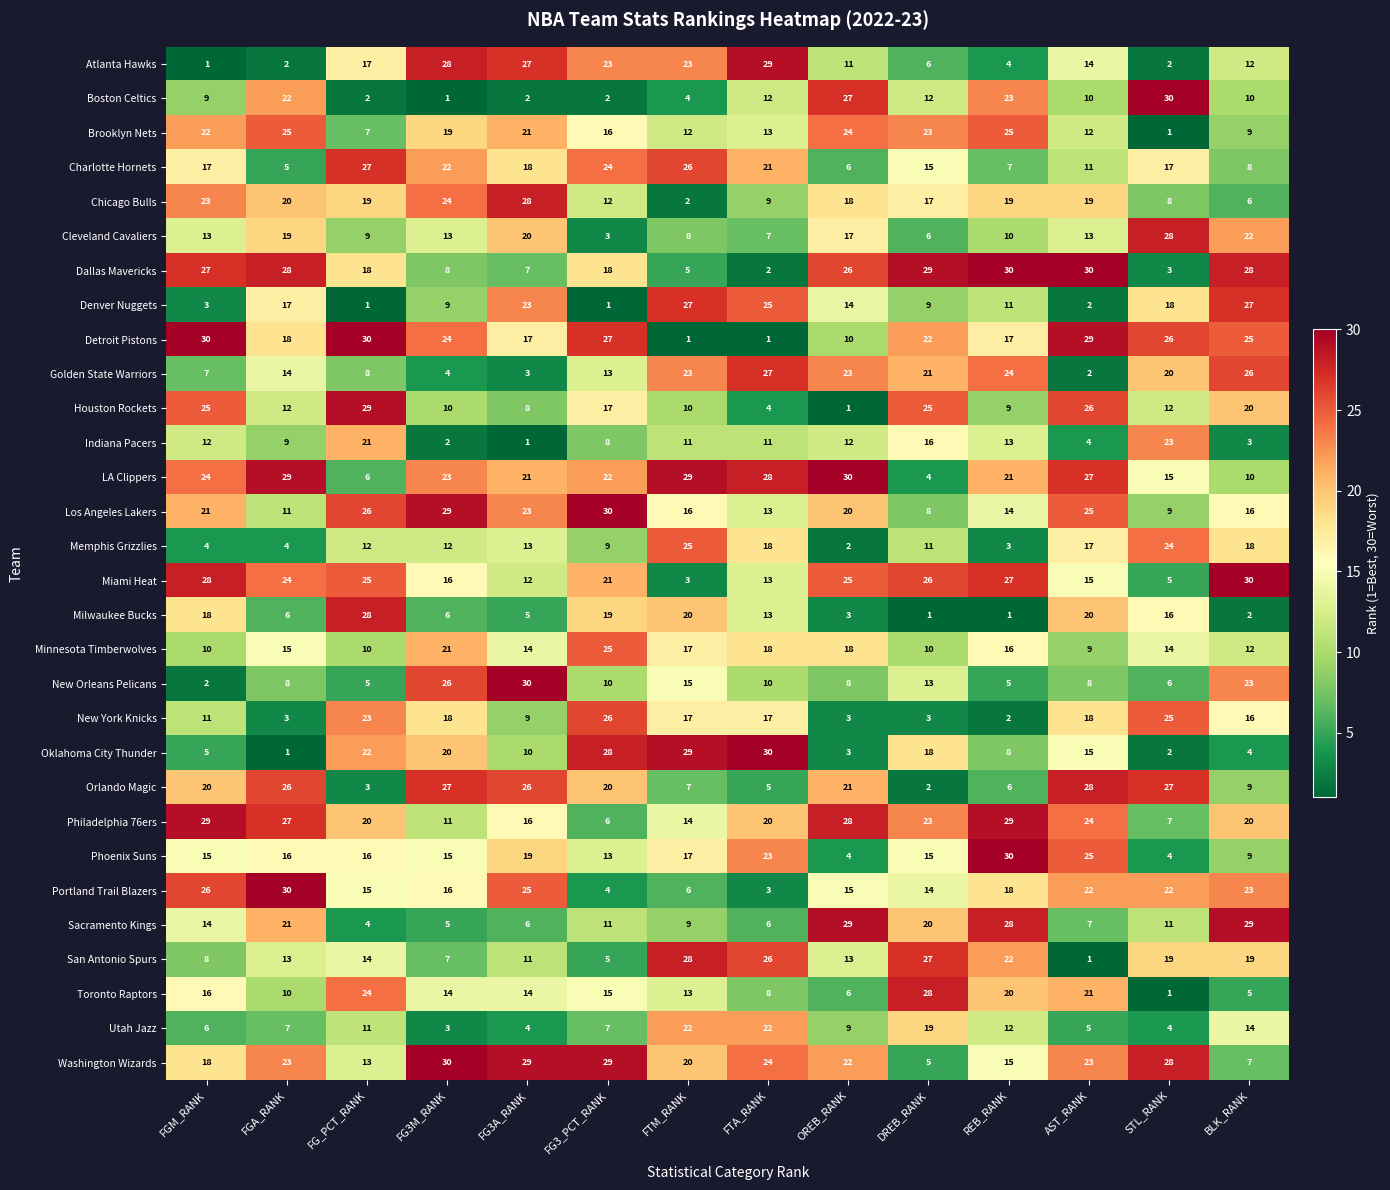

What value does the New Orleans Pelicans series have at FTA_RANK, to the nearest 10?

10